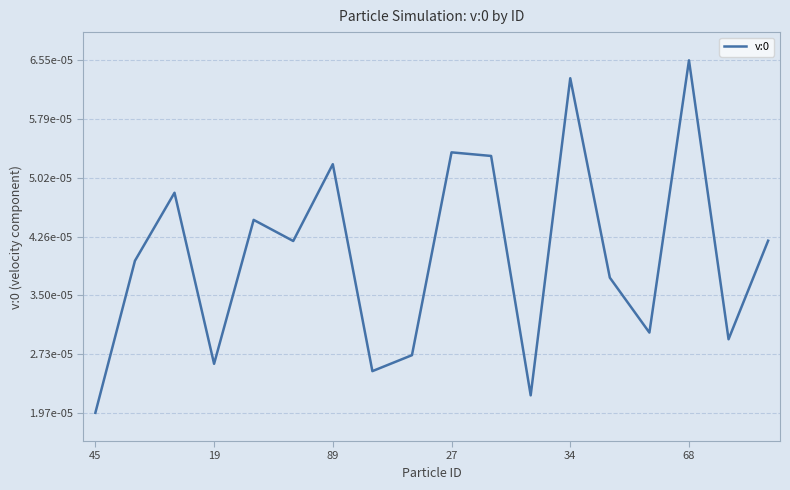

Does the chart display data point markers on the line(s)?

No